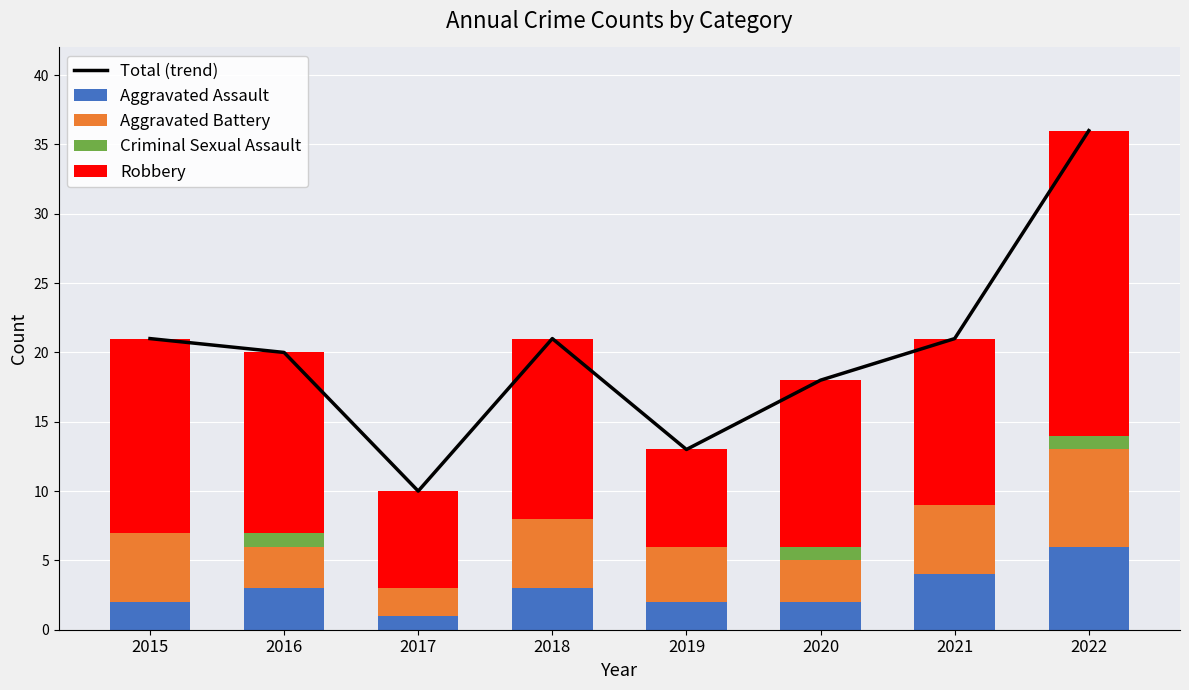

Which label corresponds to the smallest value in the chart?

2015